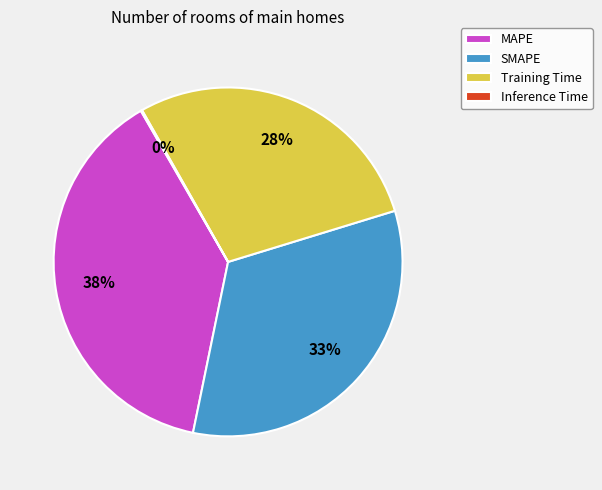

Combined, do MAPE and Training Time account for over 50%?

Yes